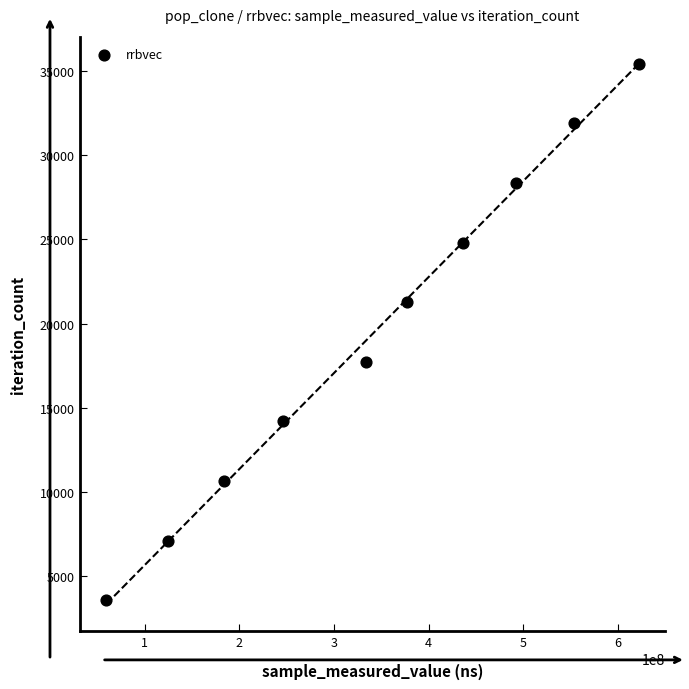

What is the range of X values (max minus min)?

562275516